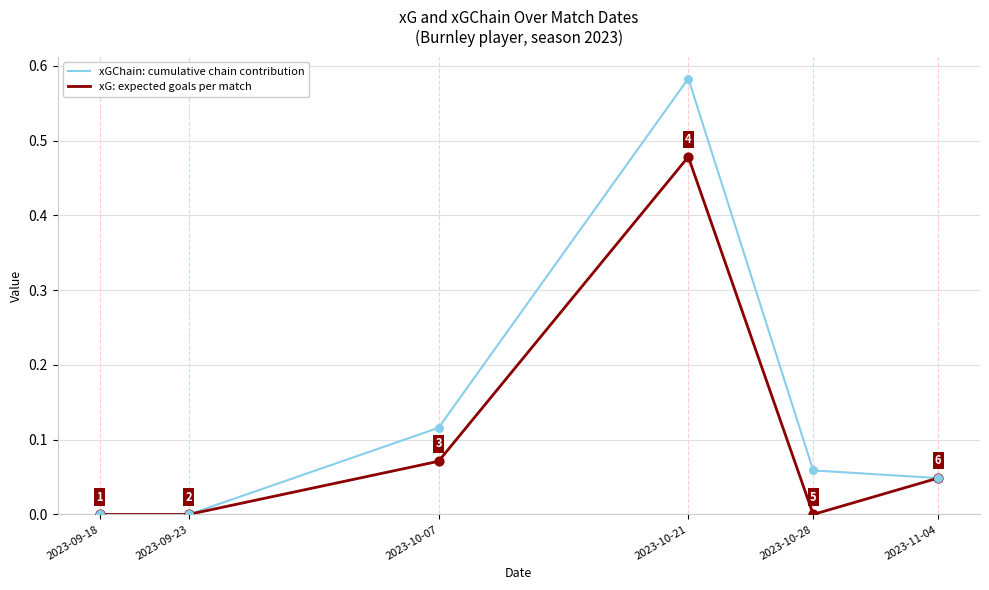

Between 2023-10-07 and 2023-10-21, which series saw the biggest shift?

xGChain: cumulative chain contribution